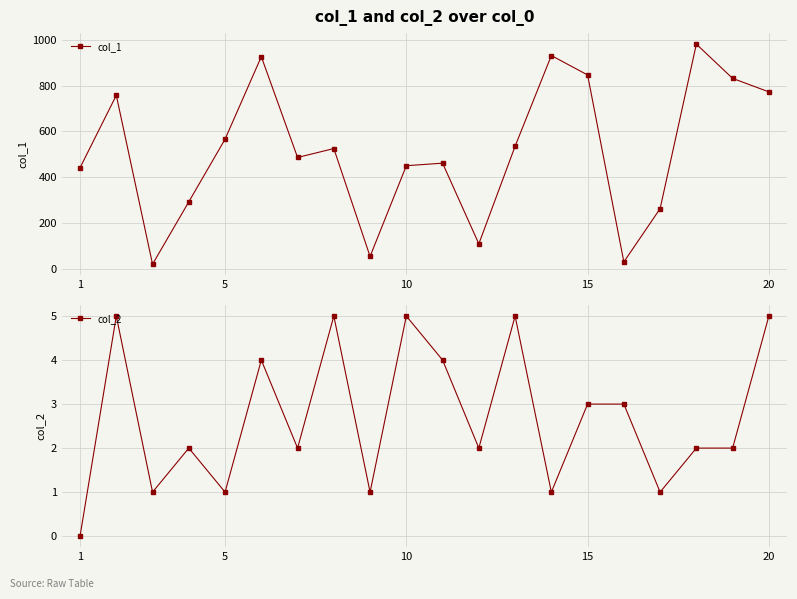

True or false: col_2 and col_1 intersect in this chart.

False